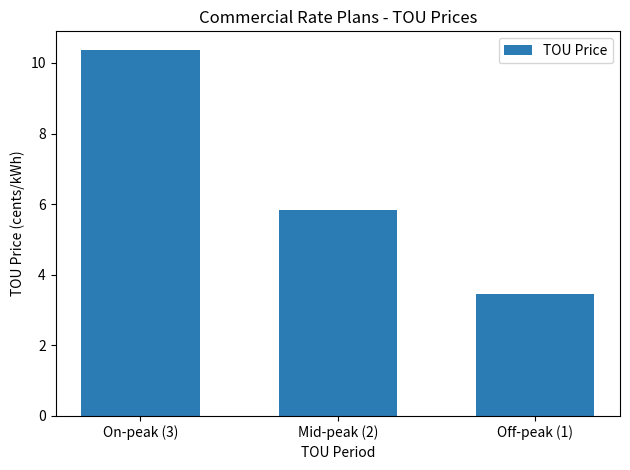

At which label is the value closest to 6?

Mid-peak (2)